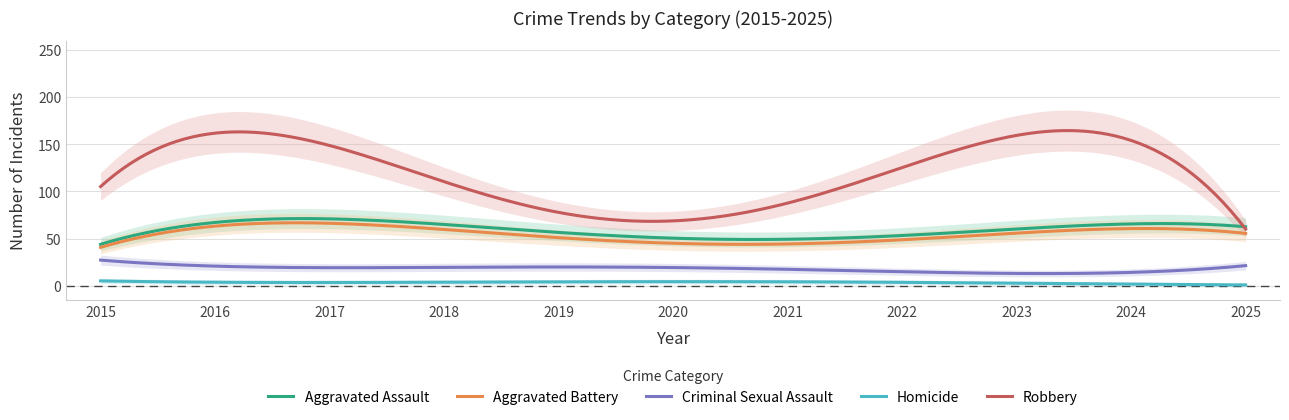

Is it true that Aggravated Battery equals 10.9 at 2015?

False